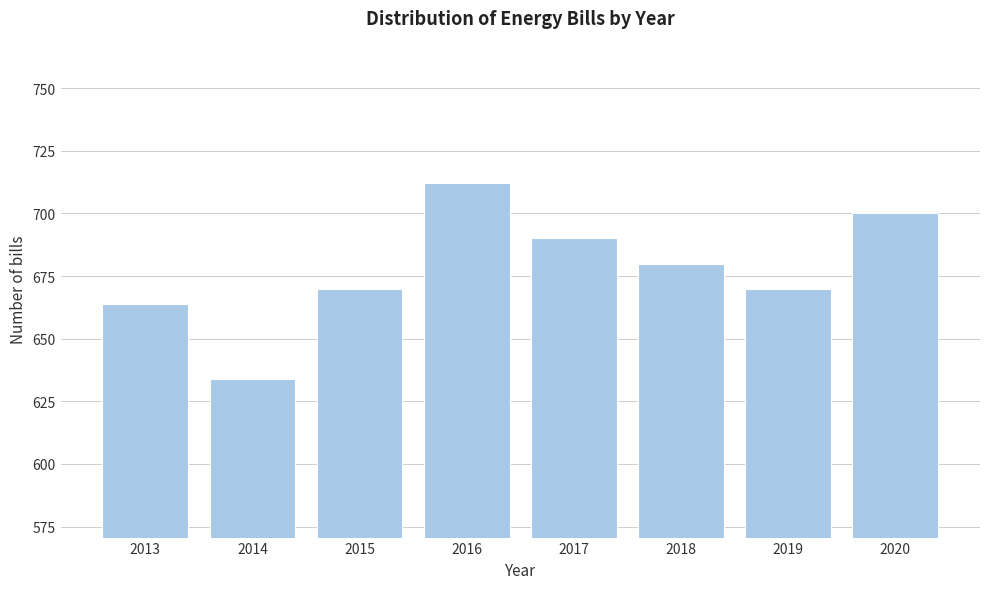

Reading left to right, list all the values displayed in this chart.

664	634	670	712	690	680	670	700